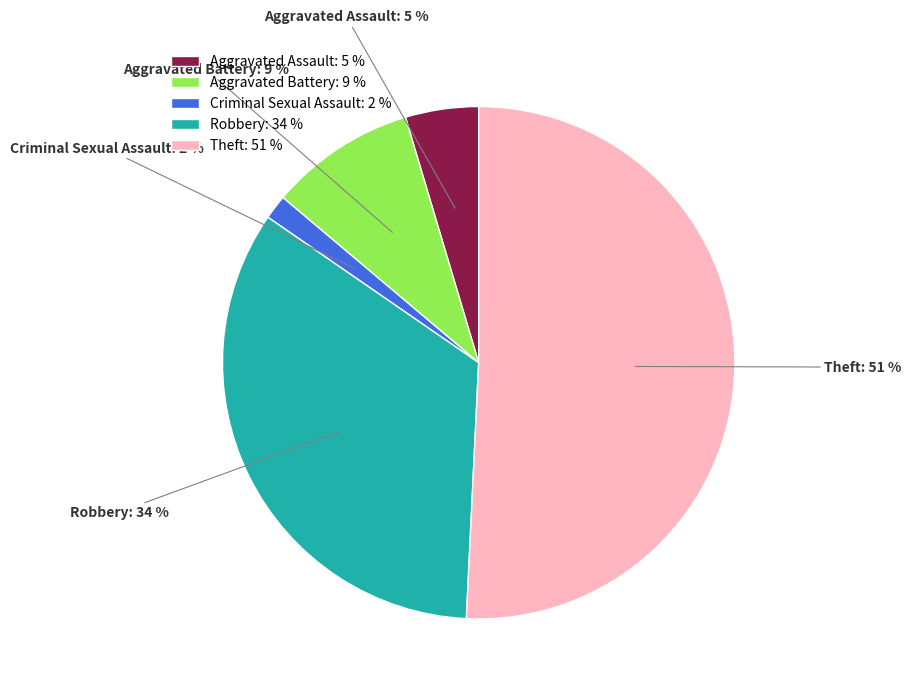

Is there any slice that represents more than half of the pie?

Yes